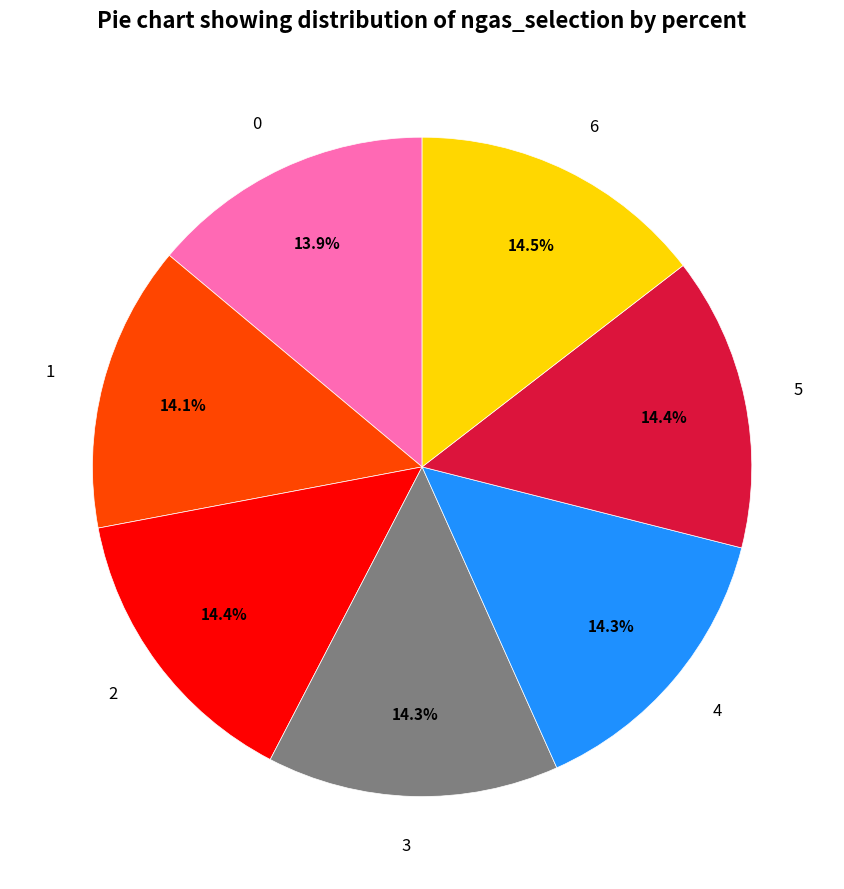

Is there a majority slice in this chart?

No